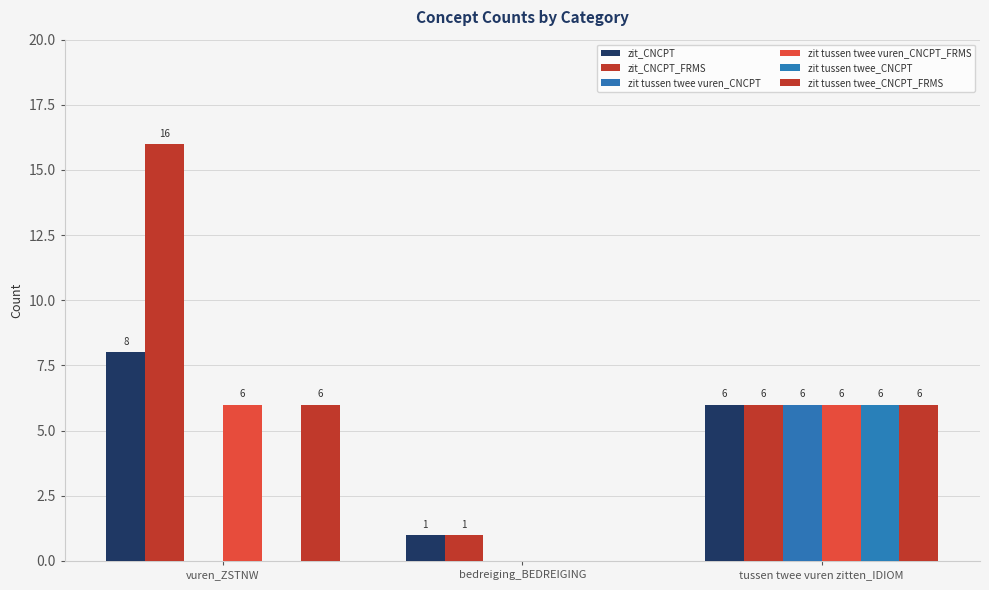

What is the total value across all series at bedreiging_BEDREIGING?

2